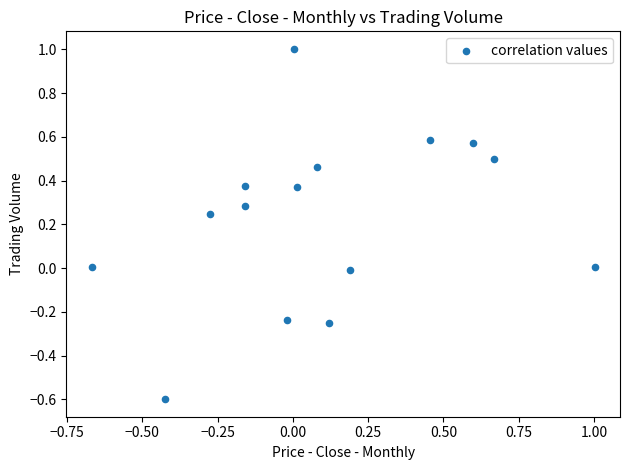

What is the range of Y values (max minus min)?

1.6